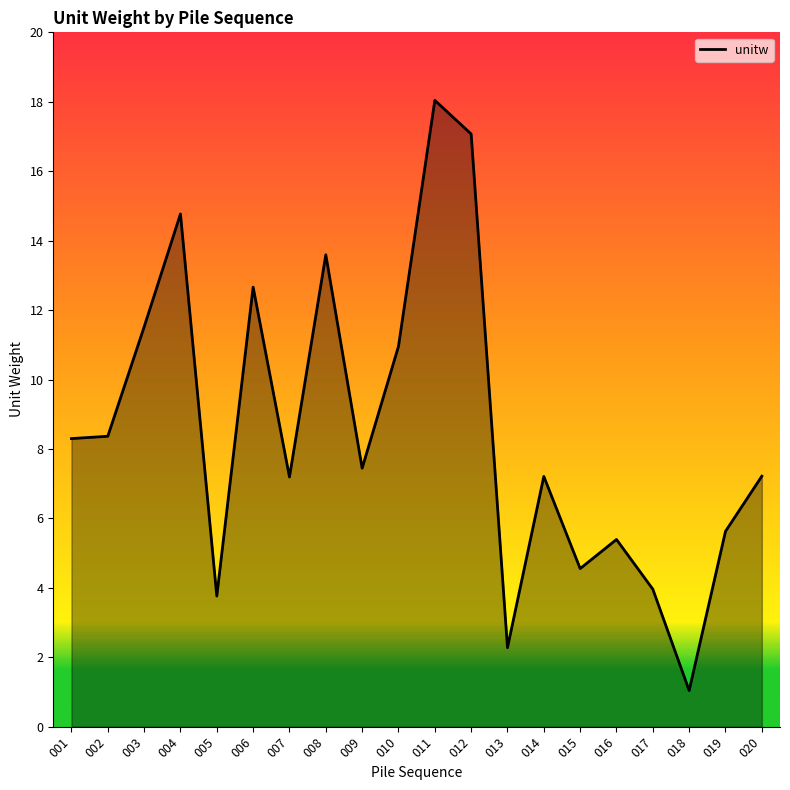

At which category does the chart reach its minimum across all series?

018